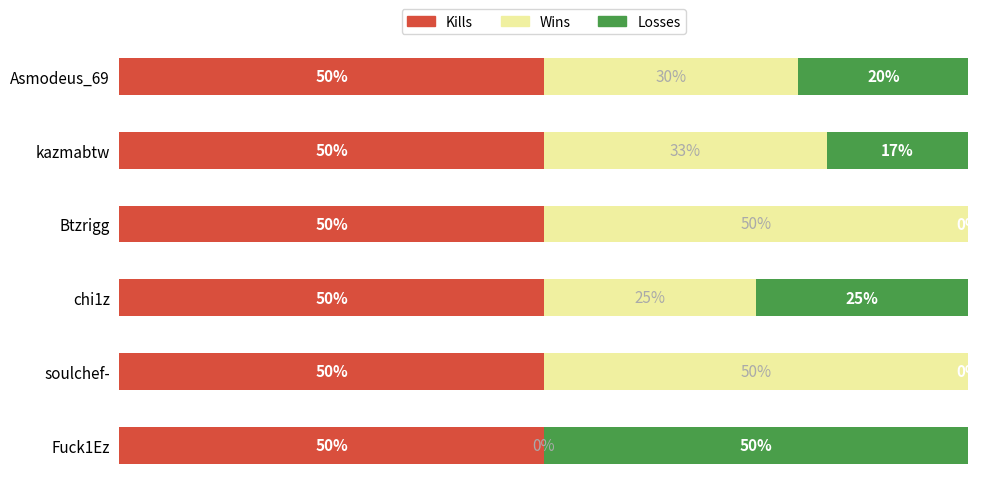

Count the Losses values in the range 0 to 25.

5